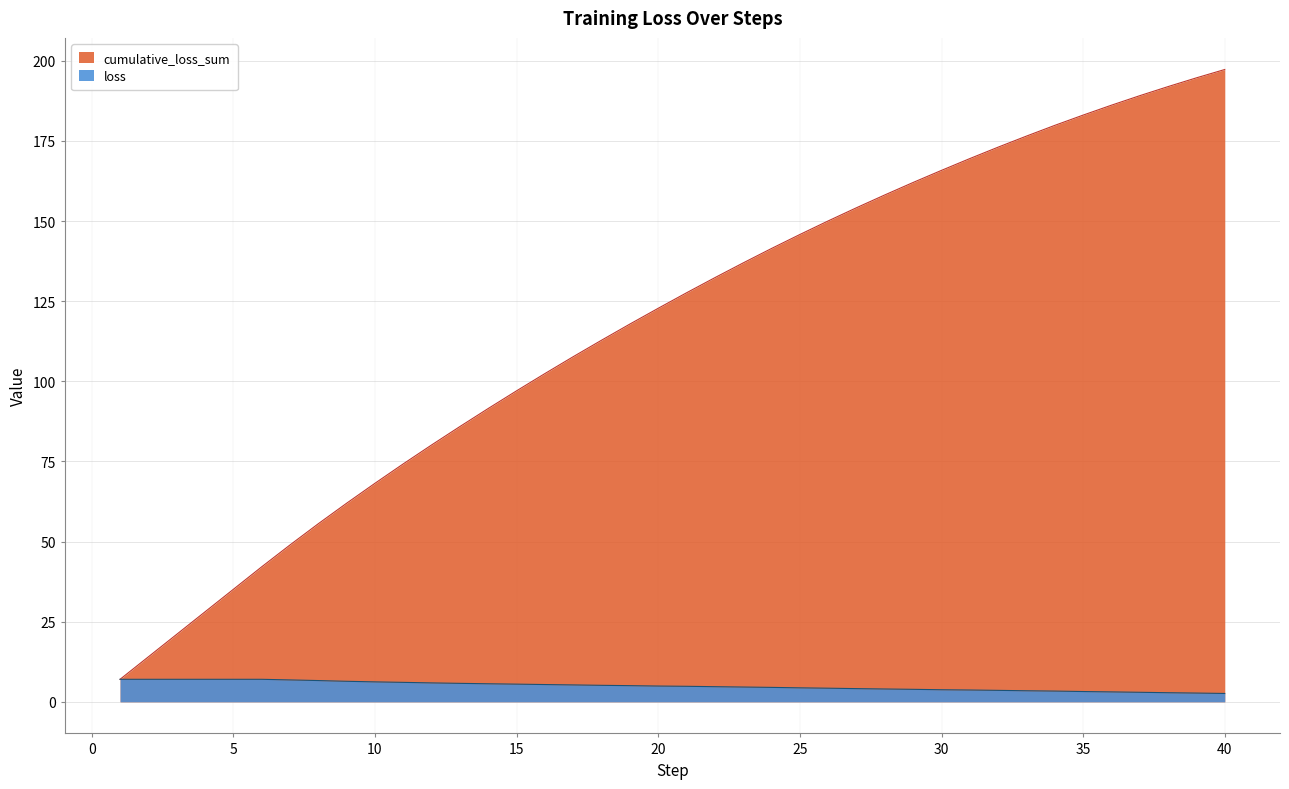

What is the value of the cumulative_loss_sum point at the 13th from the left?

85.9